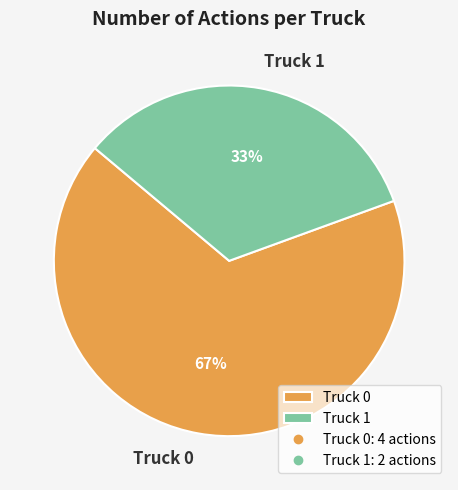

Which slice is the smallest?

Truck 1